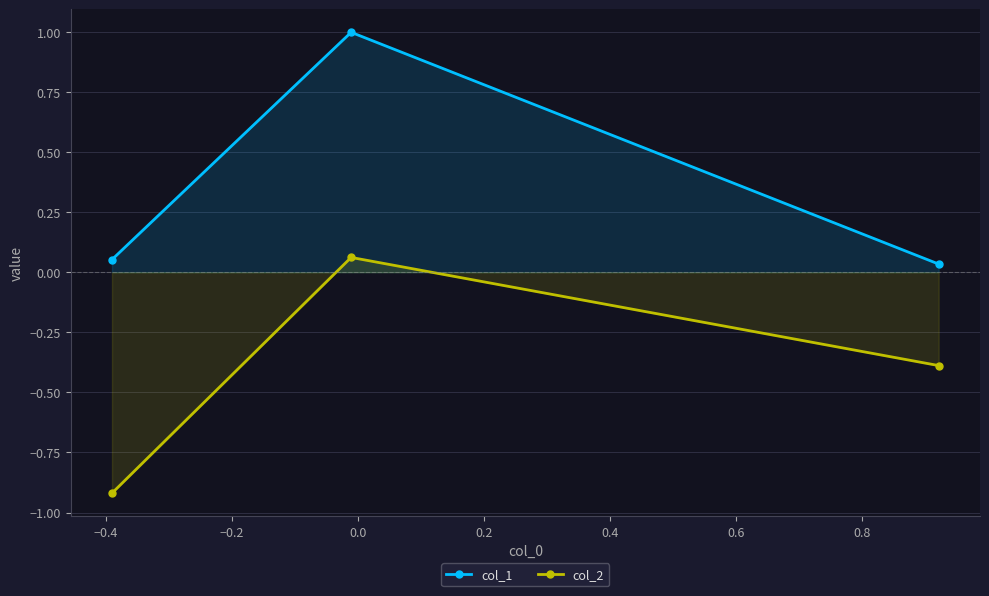

What is the value of the col_2 point at the 3rd from the left?

-0.4